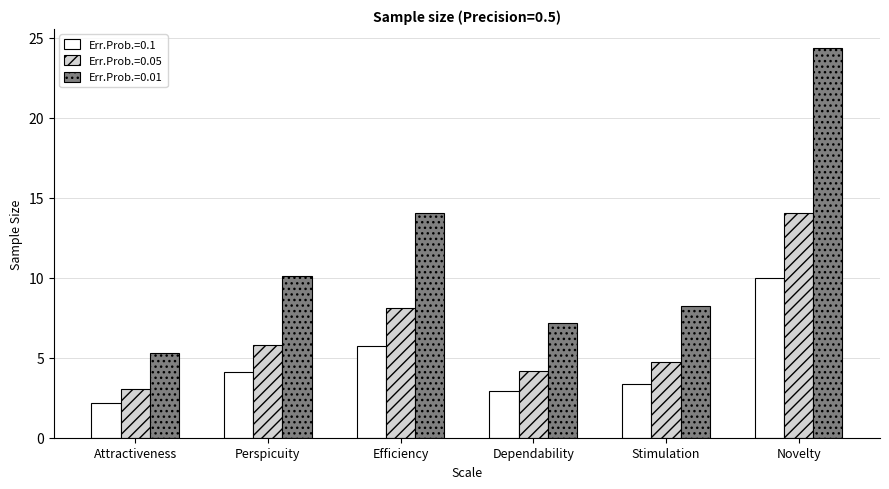

How many bars are there in each group?

3